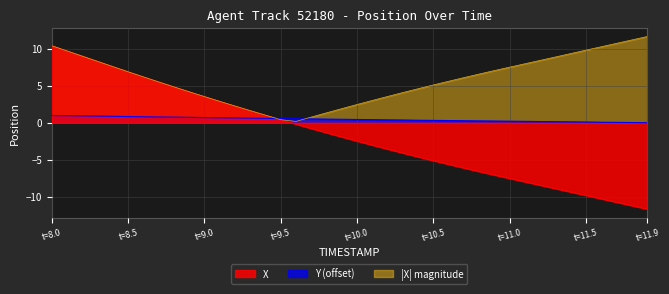

At how many categories does at least one series exceed -8?

40